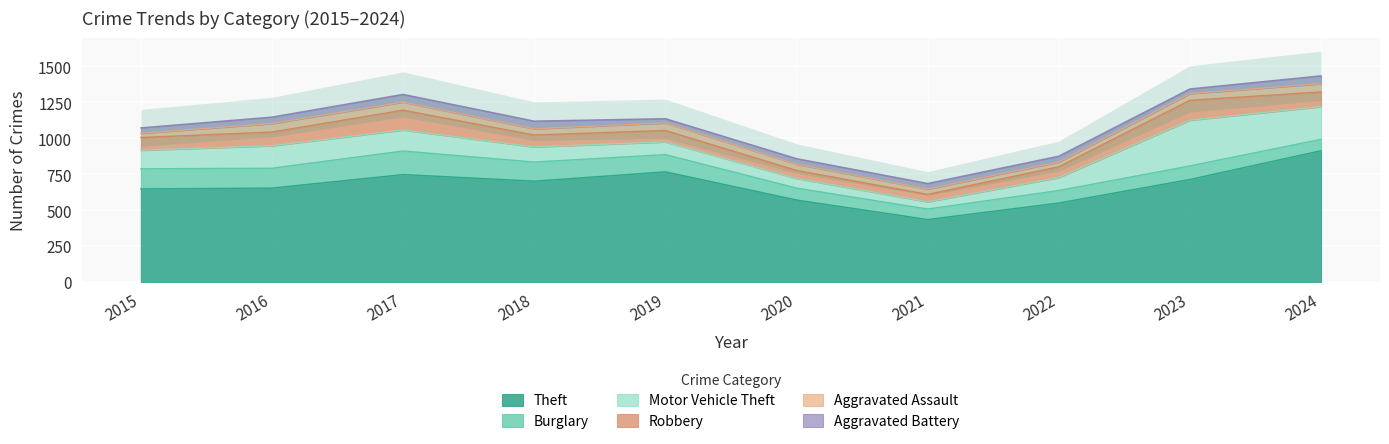

At which category is the sum across all series the highest?

2024